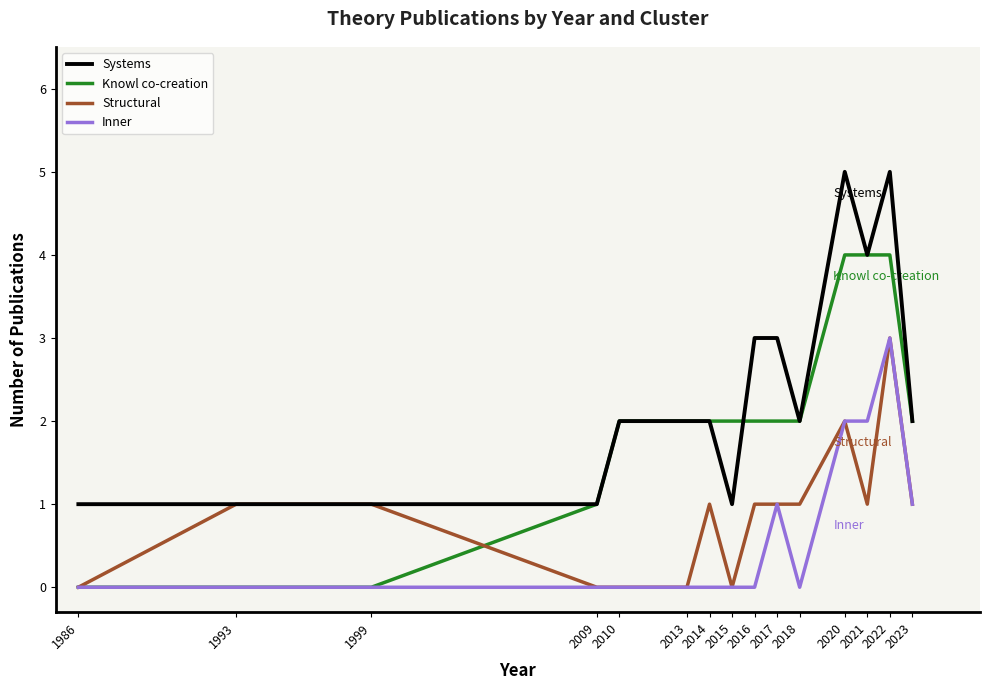

What is the maximum value for Inner?

3